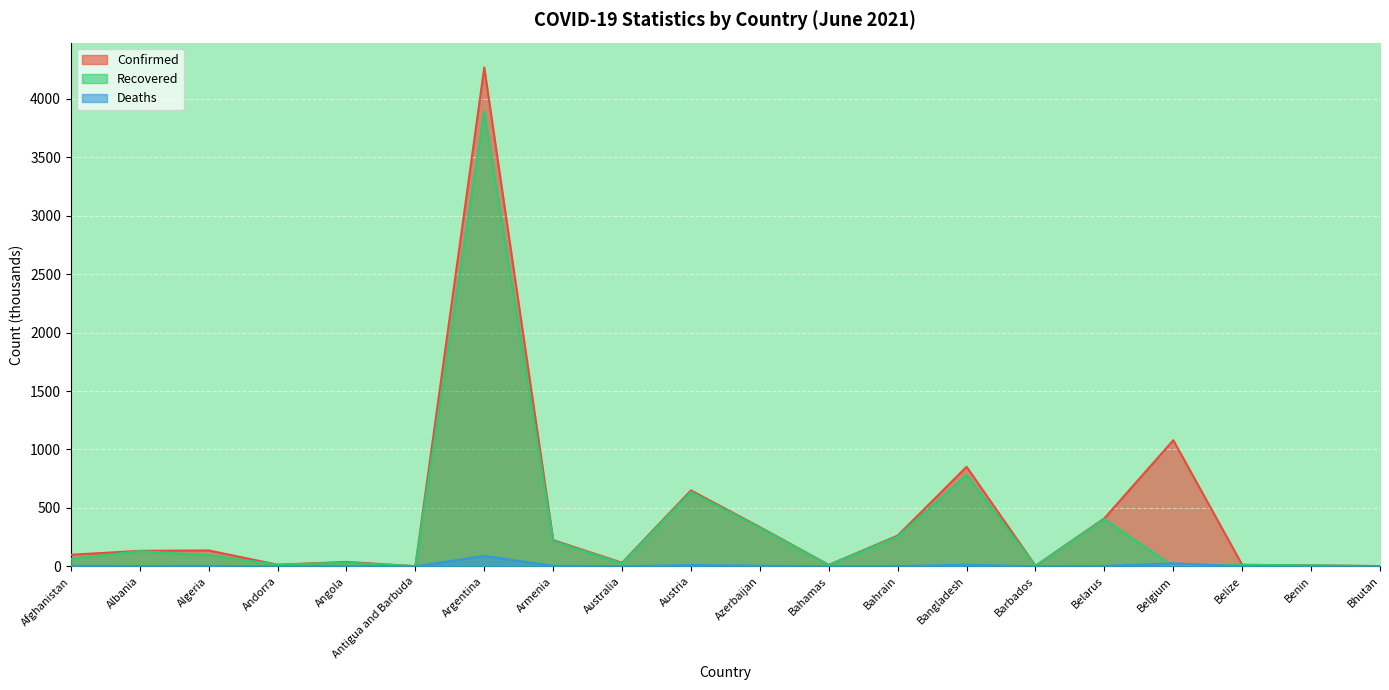

Reading right to left, extract all data points from this chart.

Confirmed: Bhutan=1.9	Benin=8.1	Belize=13.0	Belgium=1079.4	Belarus=410.7	Barbados=4.0	Bangladesh=851.7	Bahrain=262.9	Bahamas=12.3	Azerbaijan=335.5	Austria=649.6	Australia=30.4	Armenia=224.3	Argentina=4268.8	Antigua and Barbuda=1.3	Angola=37.7	Andorra=13.8	Algeria=135.8	Albania=132.5	Afghanistan=98.7
Recovered: Bhutan=1.7	Benin=8.0	Belize=12.6	Belgium=0.0	Belarus=403.8	Barbados=4.0	Bangladesh=782.7	Bahrain=253.9	Bahamas=11.2	Azerbaijan=329.6	Austria=636.1	Australia=23.7	Armenia=216.1	Argentina=3890.2	Antigua and Barbuda=1.2	Angola=31.7	Andorra=13.7	Algeria=94.6	Albania=129.9	Afghanistan=64.4
Deaths: Bhutan=0.0	Benin=0.1	Belize=0.3	Belgium=25.1	Belarus=3.0	Barbados=0.0	Bangladesh=13.5	Bahrain=1.3	Bahamas=0.2	Azerbaijan=5.0	Austria=10.7	Australia=0.9	Armenia=4.5	Argentina=89.0	Antigua and Barbuda=0.0	Angola=0.9	Andorra=0.1	Algeria=3.6	Albania=2.5	Afghanistan=3.9